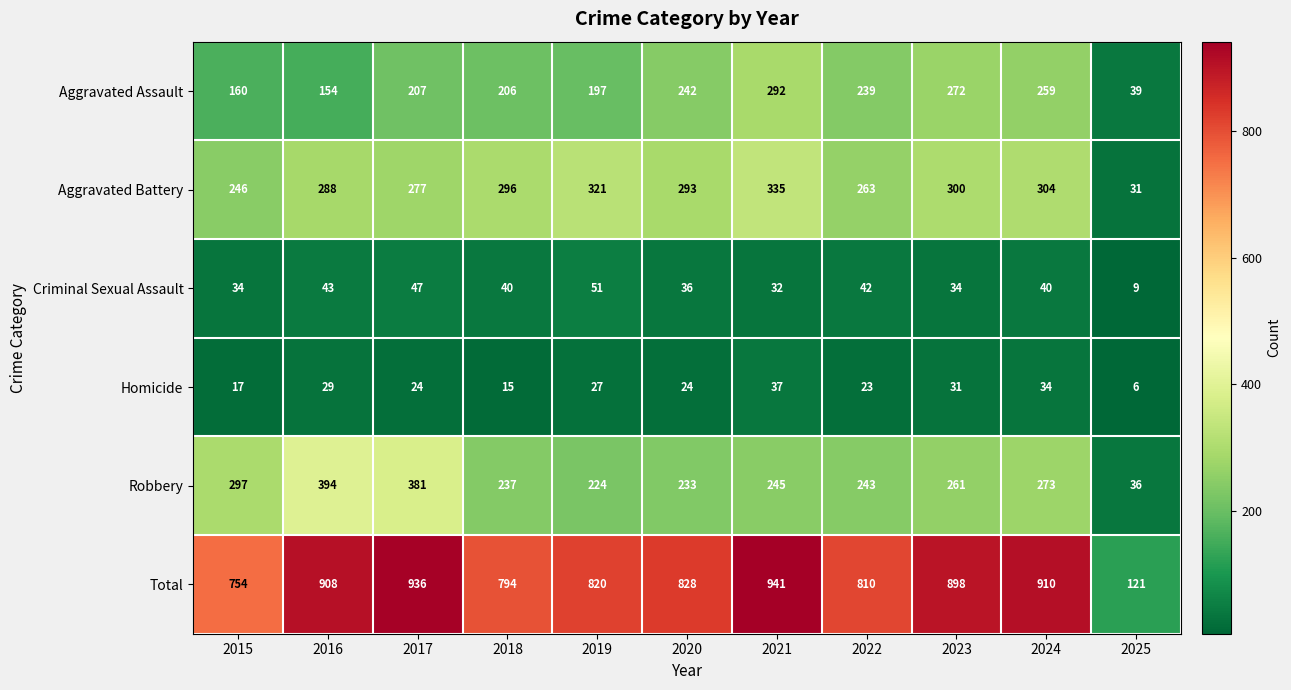

Where is Criminal Sexual Assault nearest to the value 30?

2021